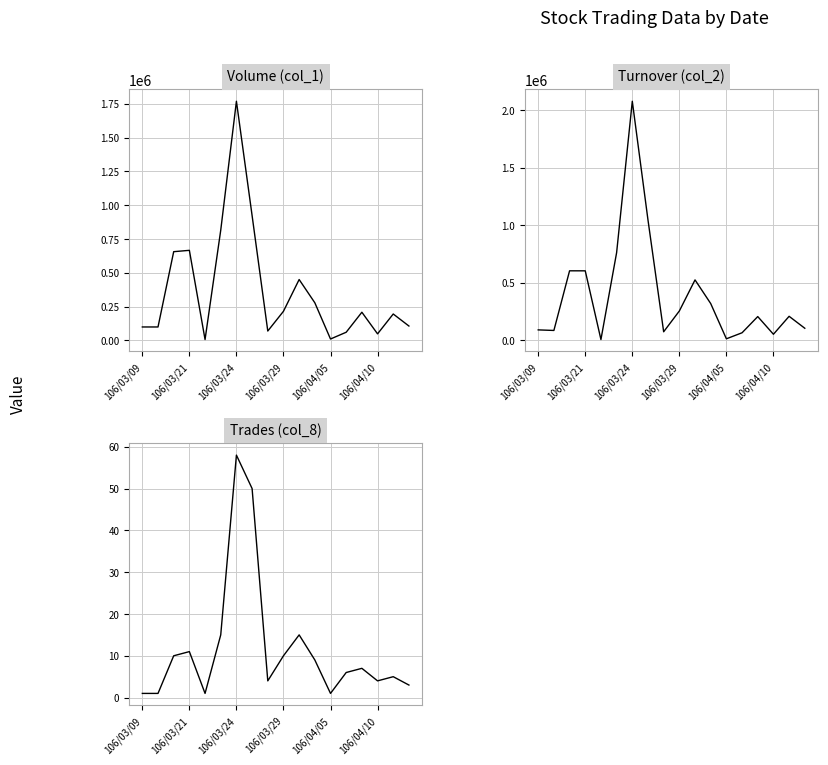

What is the difference between the maximum and minimum values in the Trades (col_8) series?

57